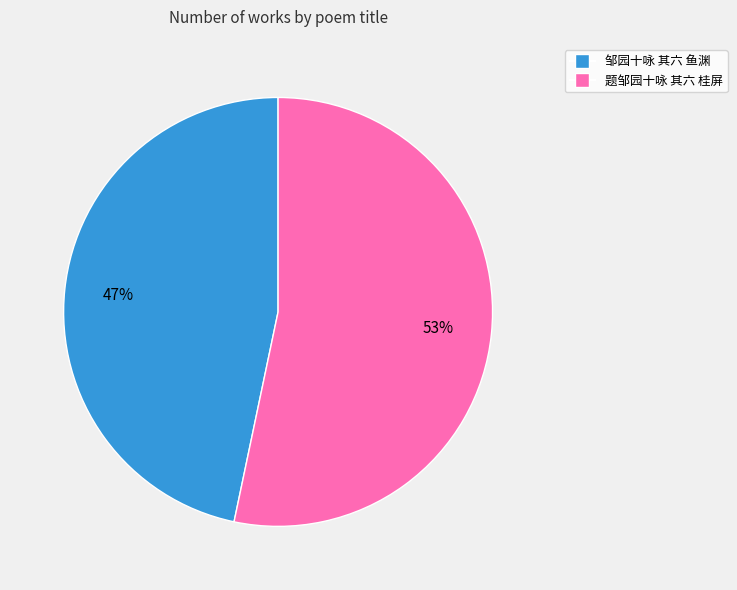

To the nearest percent, what percentage of the pie is 题邹园十咏 其六 桂屏?

53%